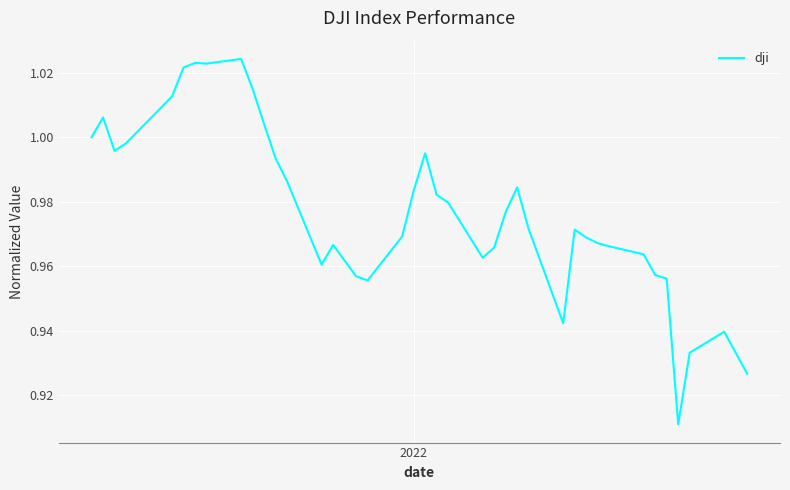

What is the minimum value shown in the chart?

0.9